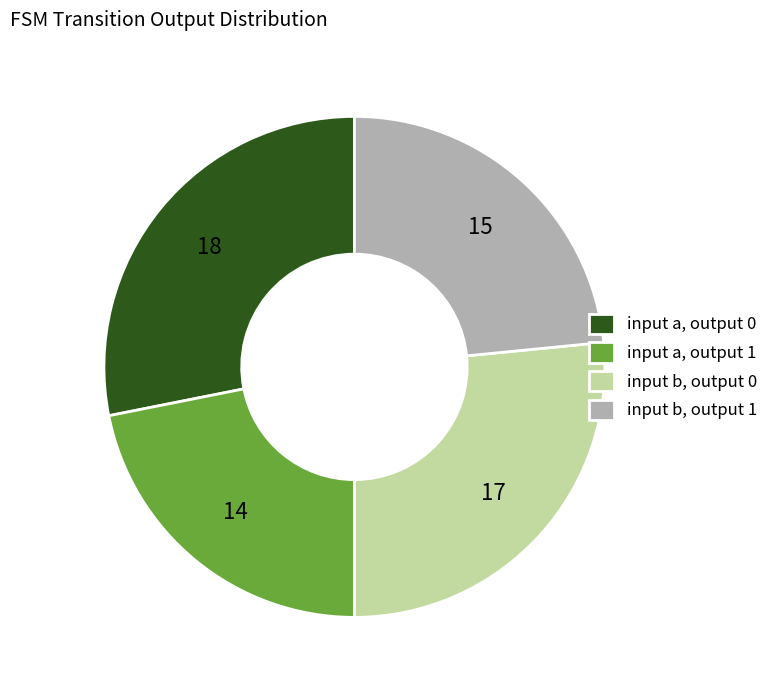

Which slice is the smallest?

input a, output 1